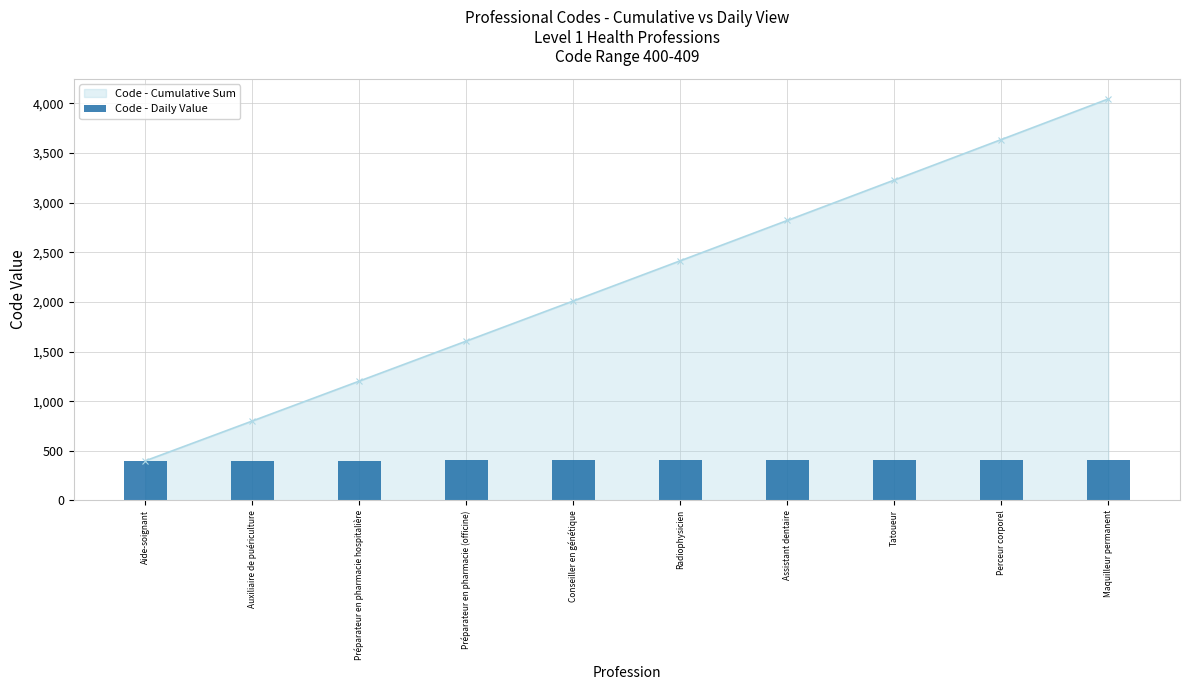

How many values exceed 405?

4